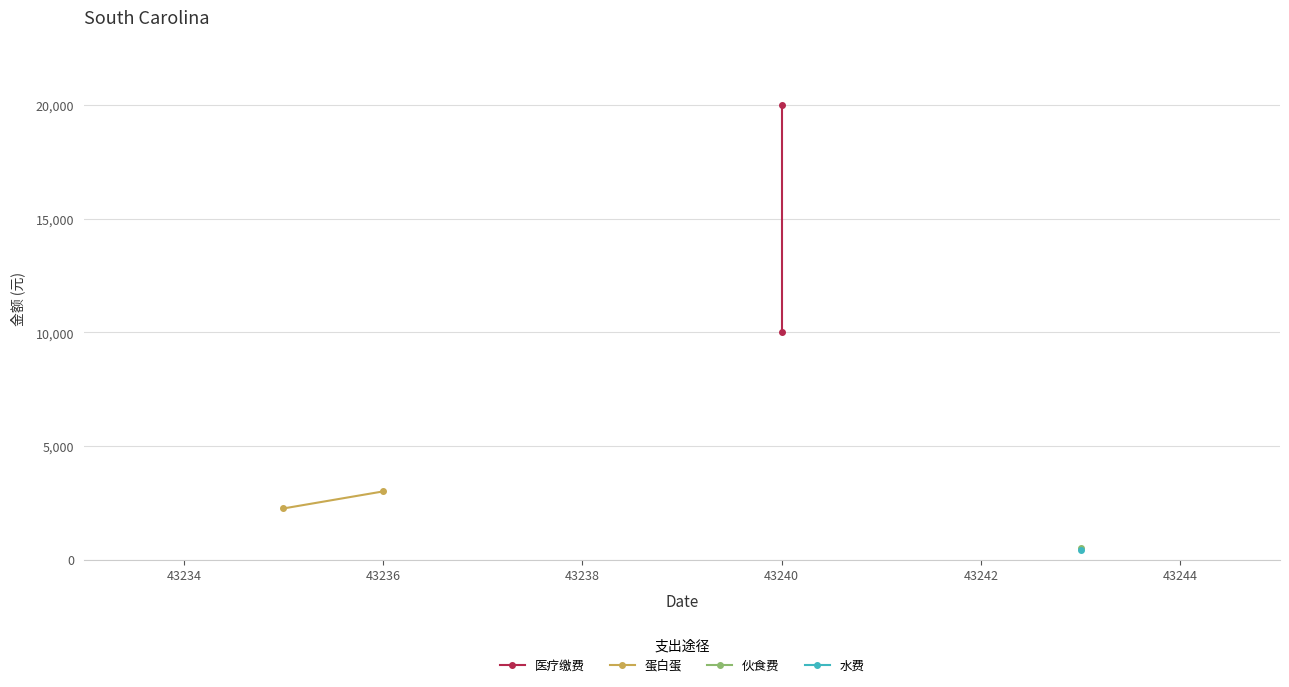

At how many categories does at least one series exceed 19087?

1